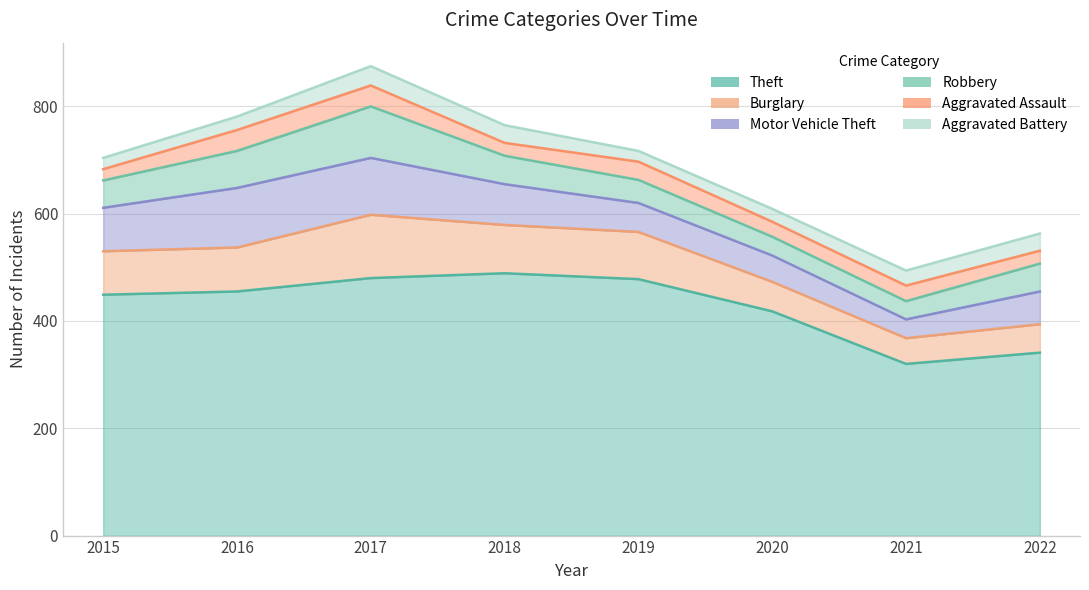

Which label corresponds to the largest value in the chart?

2018